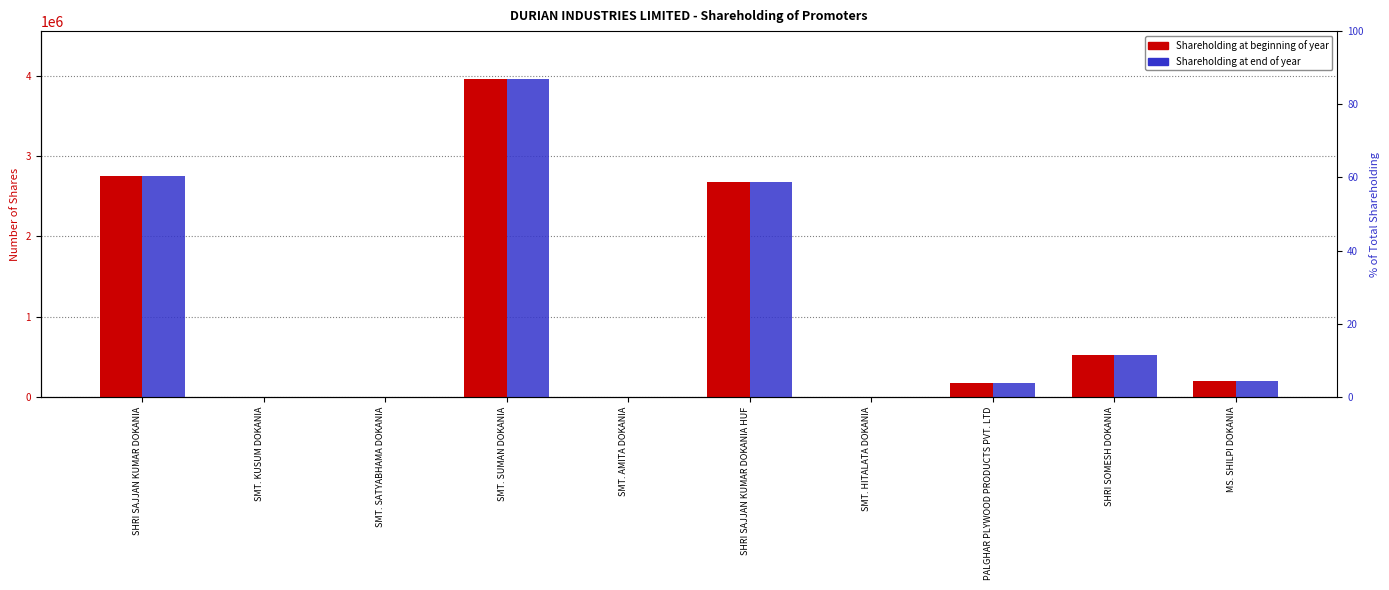

What value does the Shareholding at the end of the year series have at SMT. SATYABHAMA DOKANIA, to the nearest 100?

3000